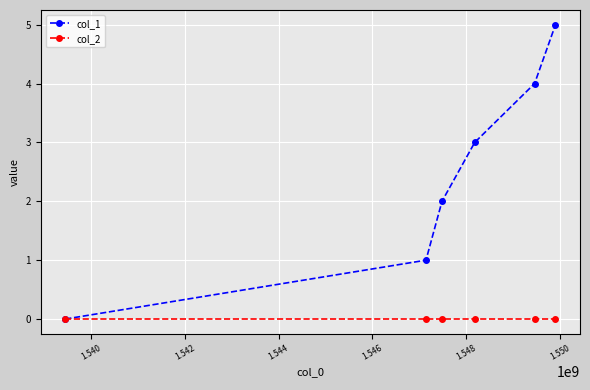

What are all the series names shown in the legend?

col_1, col_2